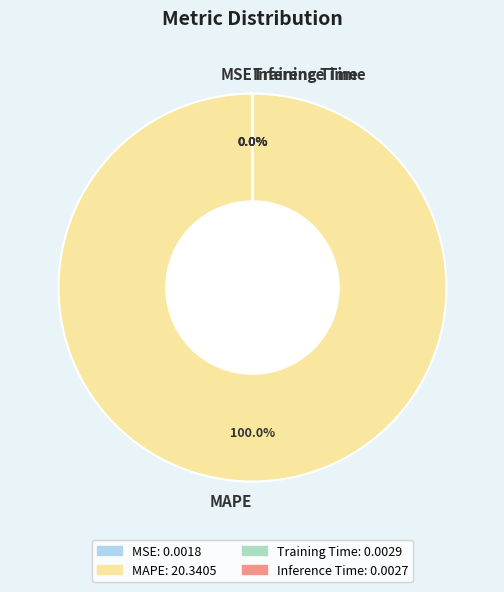

To the nearest percent, what is the difference between the largest and smallest slice percentages?

100%